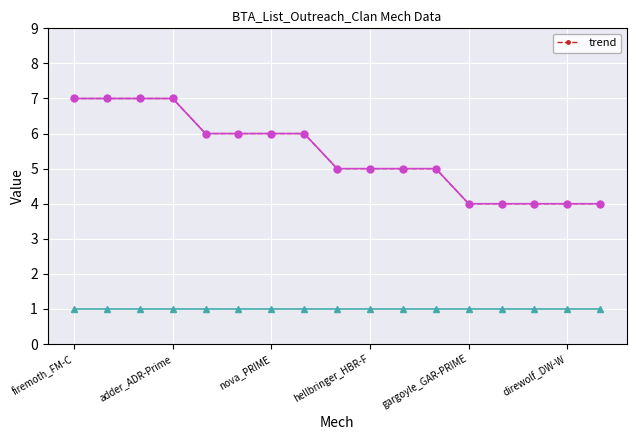

Reading right to left, extract all data points from this chart.

4	4	4	4	4	5	5	5	5	6	6	6	6	7	7	7	7